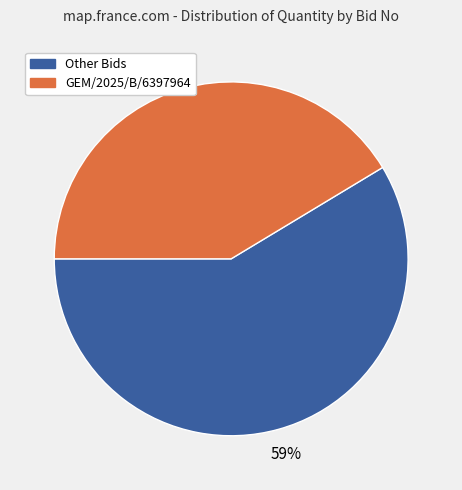

To the nearest percent, what is the average slice percentage?

50%